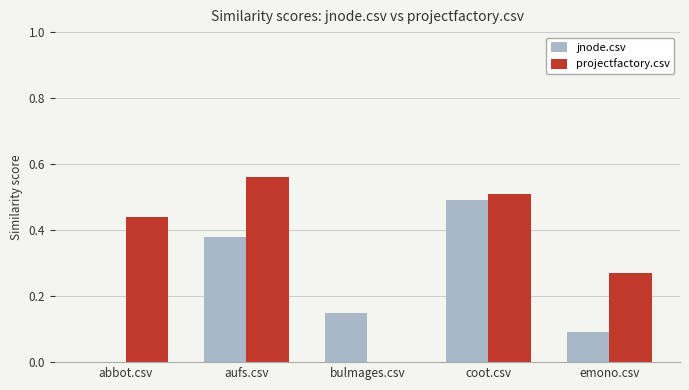

At which category is the sum across all series the highest?

coot.csv